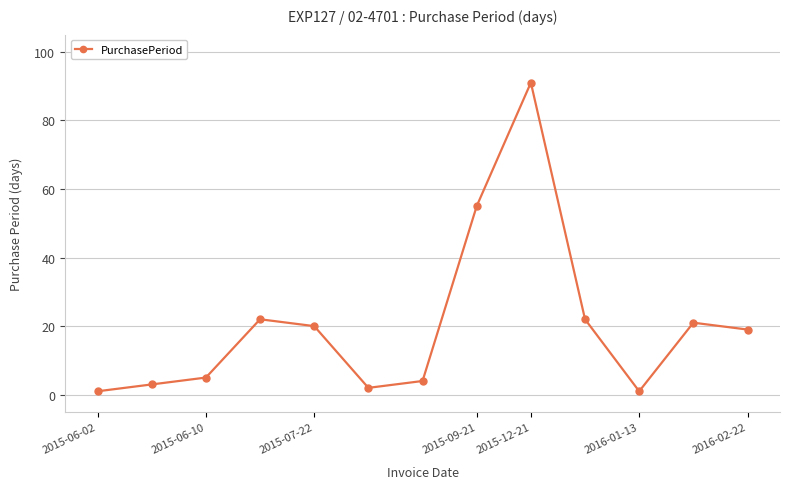

What is the maximum value shown in the chart?

91